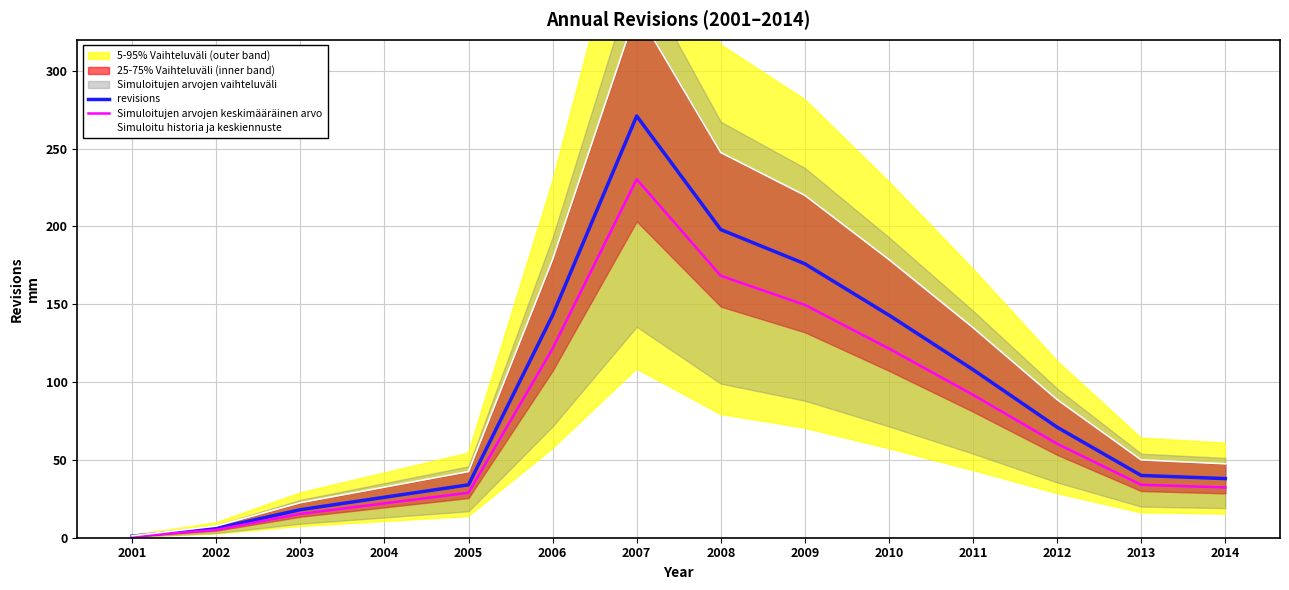

List the labels in order of Simuloitujen arvojen keskimääräinen arvo value, largest first.

2007, 2008, 2009, 2006, 2010, 2011, 2012, 2013, 2014, 2005, 2004, 2003, 2002, 2001